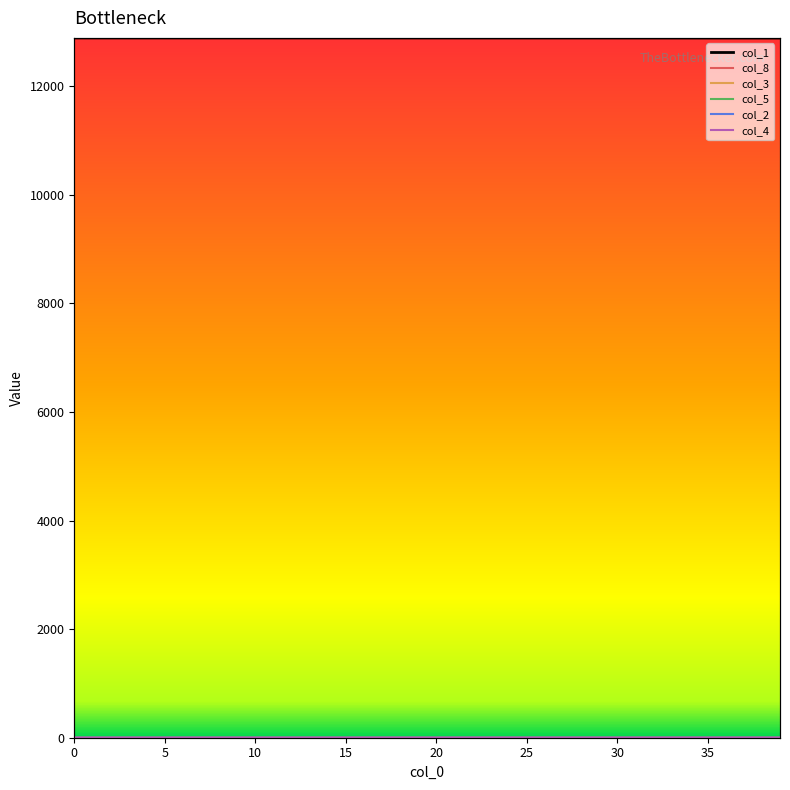

What is the average value of the col_3 series?

0.2